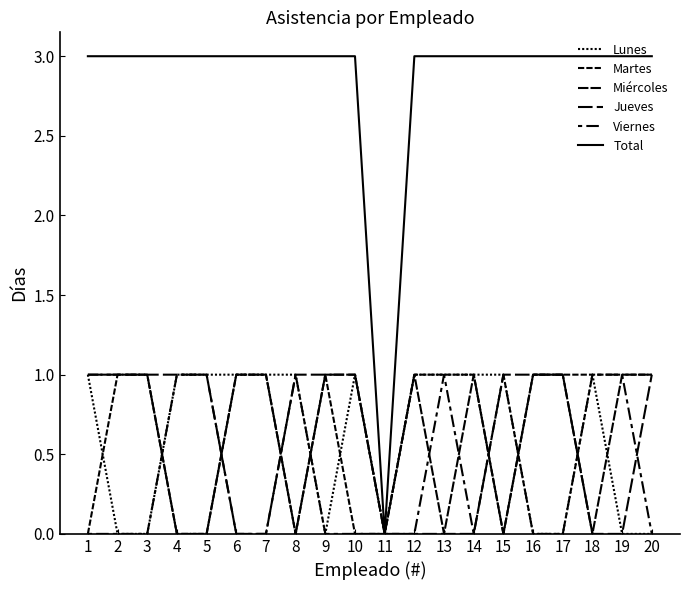

Is this an area chart (filled region under the line)?

No